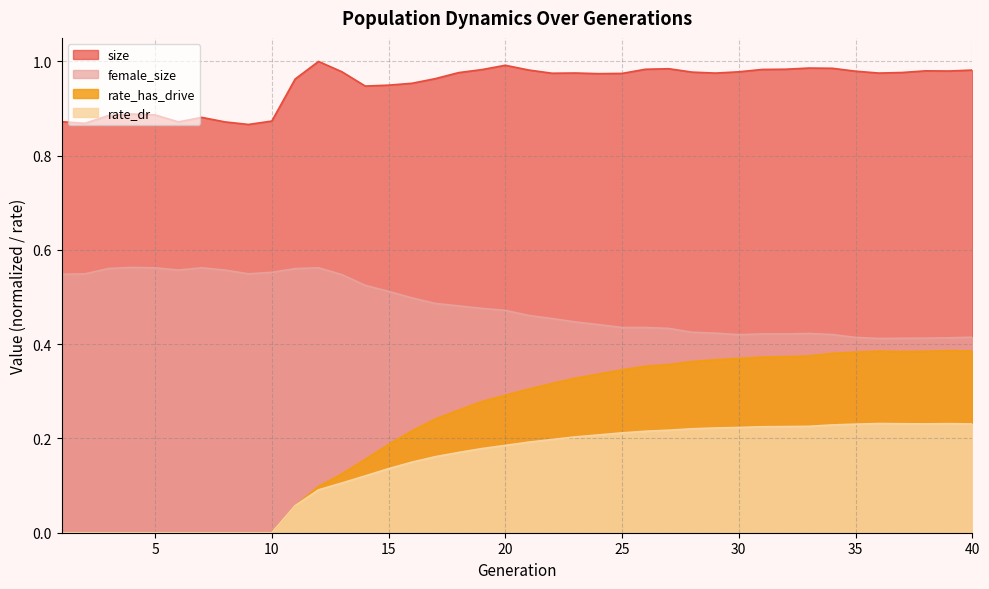

What is the average value of the rate_dr series?

0.1